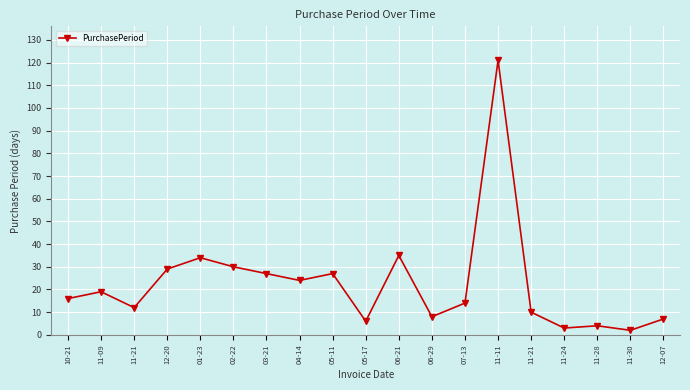

True or false: there are more than 0 points higher than both neighbors.

True